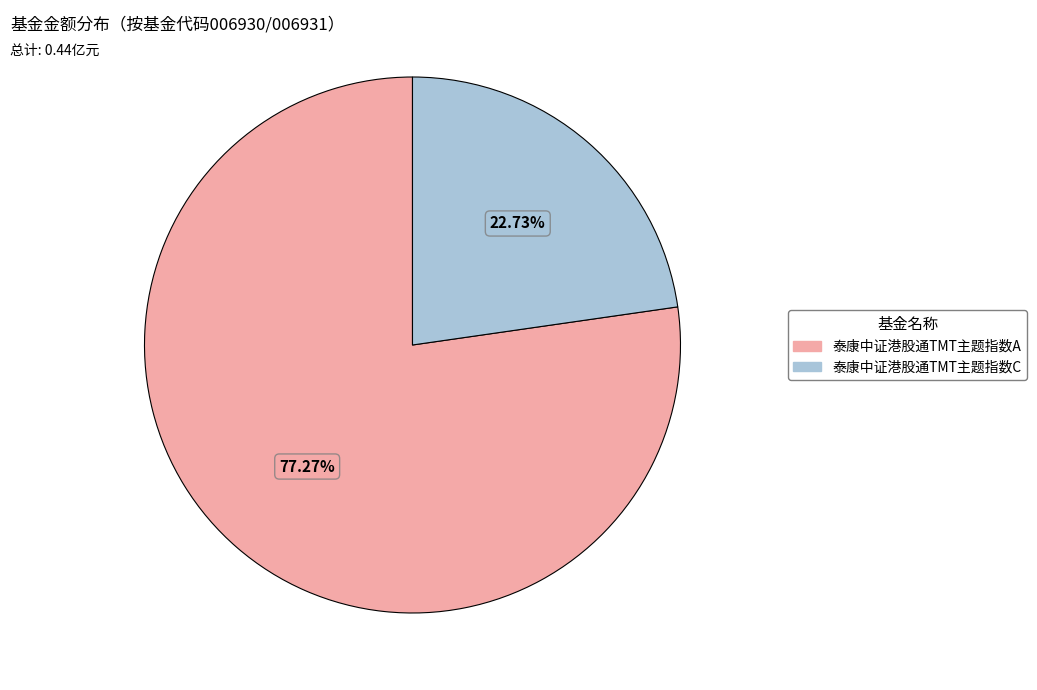

Between 泰康中证港股通TMT主题指数A and 泰康中证港股通TMT主题指数C, which is larger?

泰康中证港股通TMT主题指数A